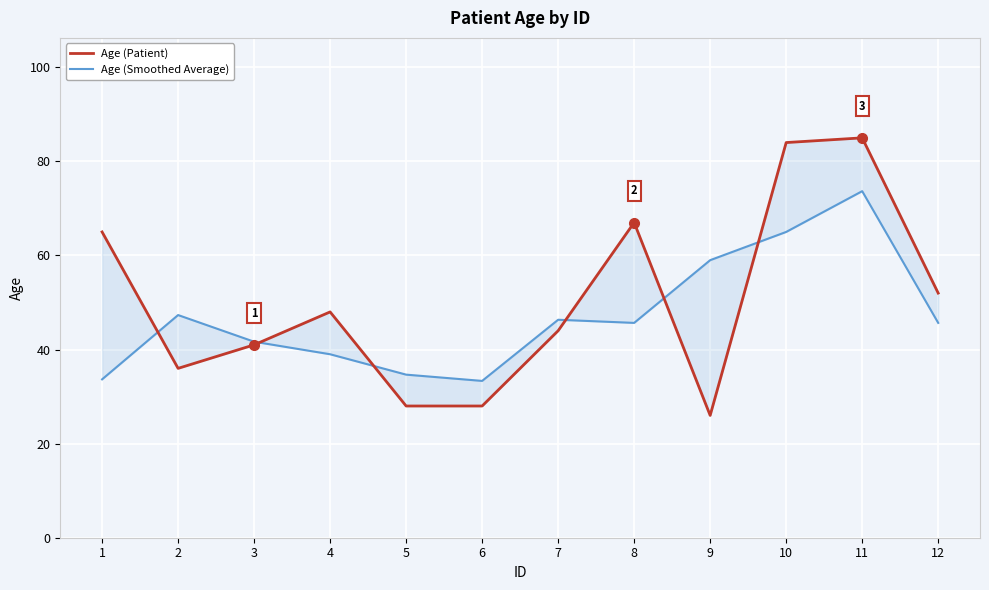

At 3, list the series in order from smallest to largest.

Age (Patient), Age (Smoothed Average)